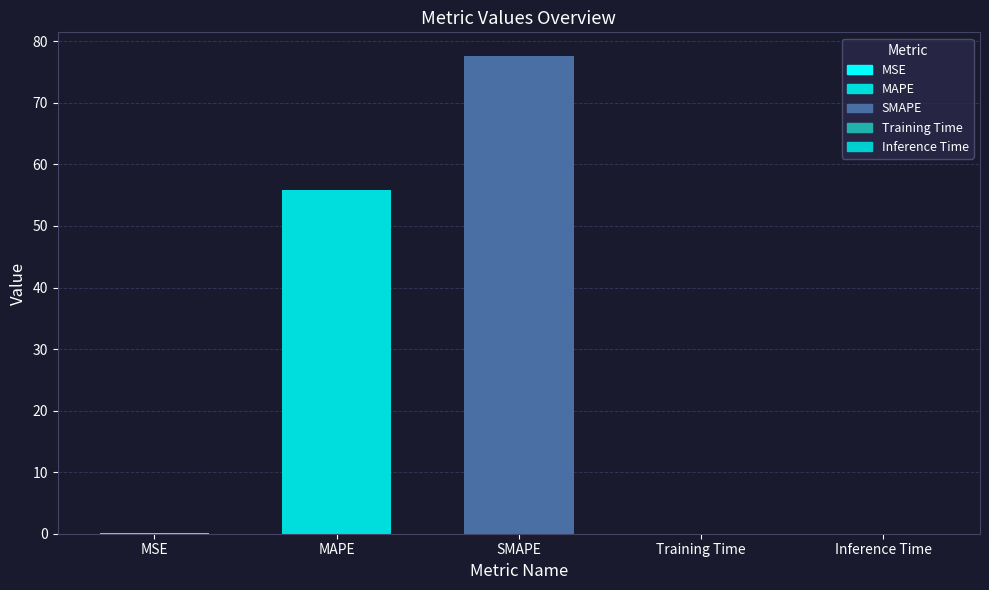

Is it true that the value at Inference Time is 0.0?

True